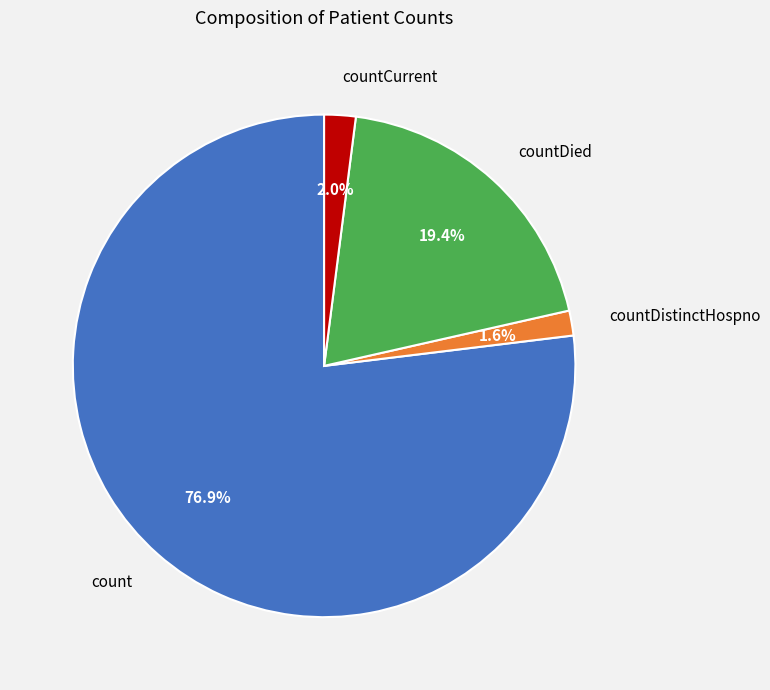

How many segments does this pie chart have?

4